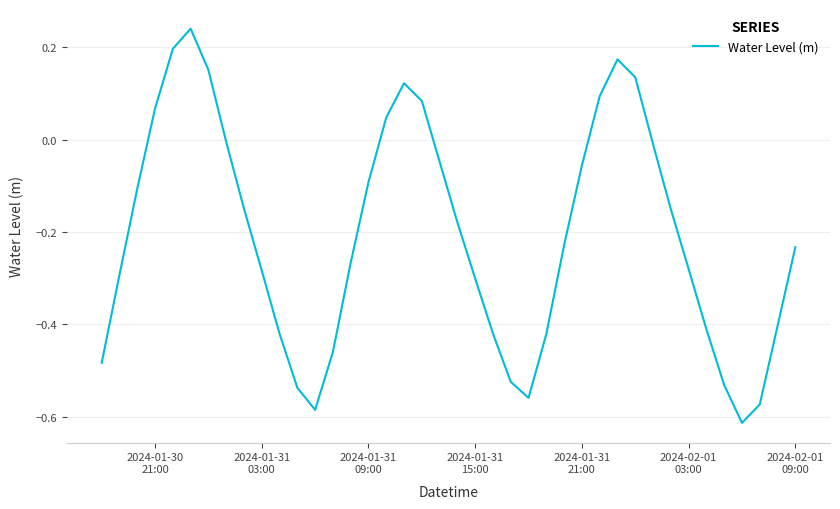

How many interior local peaks (higher than both neighbors) does the data have?

3